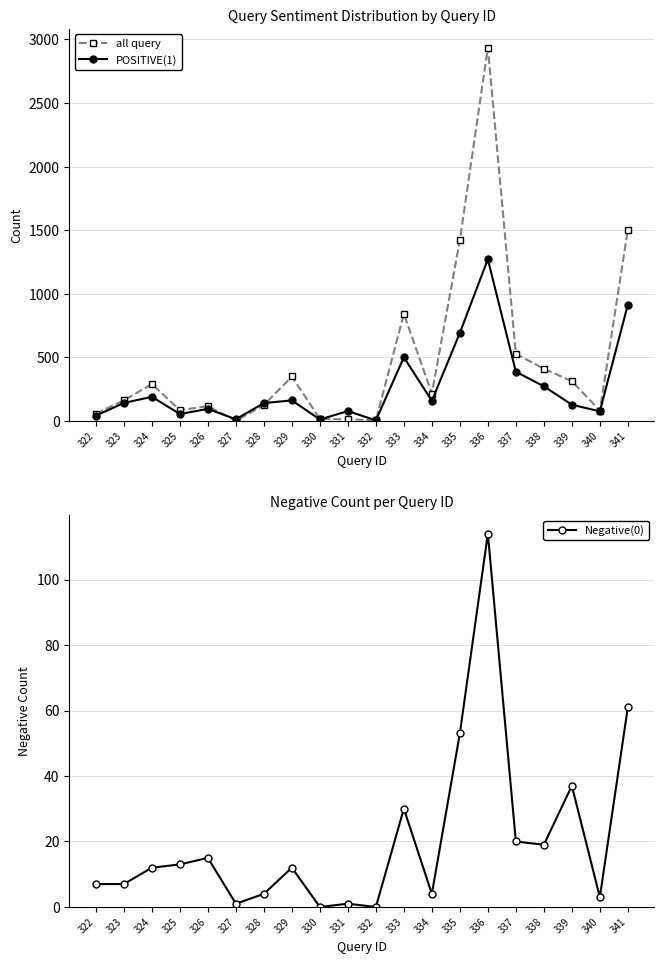

True or false: all query has a value of 1504 at 341.

True